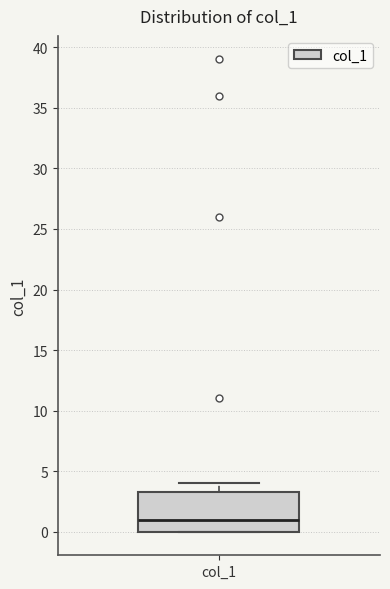

Read this box plot against the y-axis: the position of the median line, the range covered by the box, and the ends of both whiskers. The values are not printed on the chart, so give them approximately, as read against the axis.

median 1.0, box 0.0 to 3.5, whiskers 0.0 to 4.0